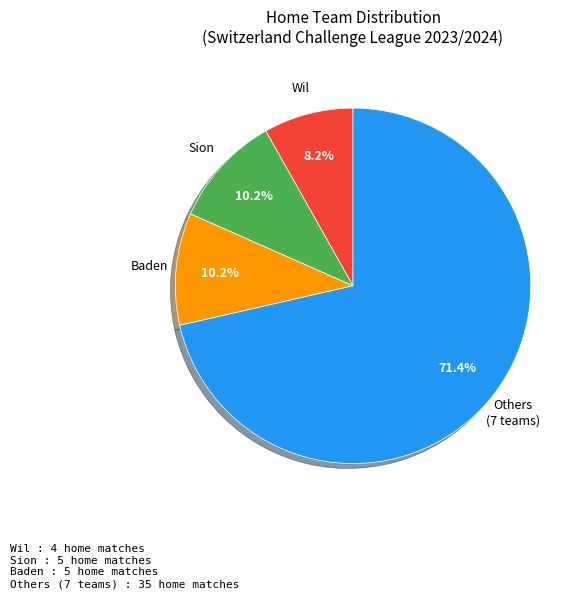

Is there any slice that represents more than half of the pie?

Yes